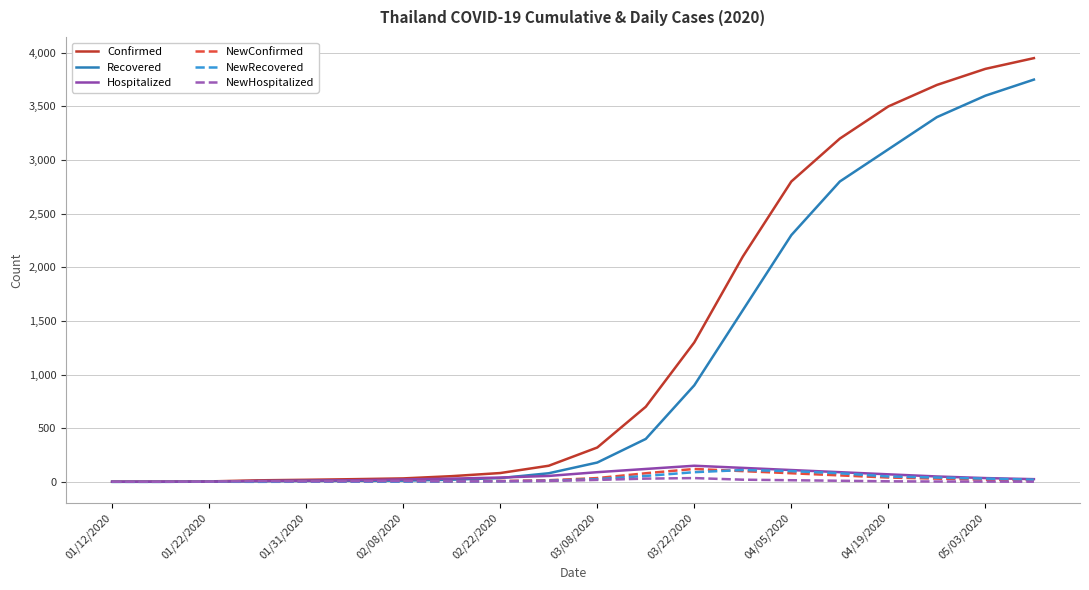

What is the maximum value shown in the chart?

3950